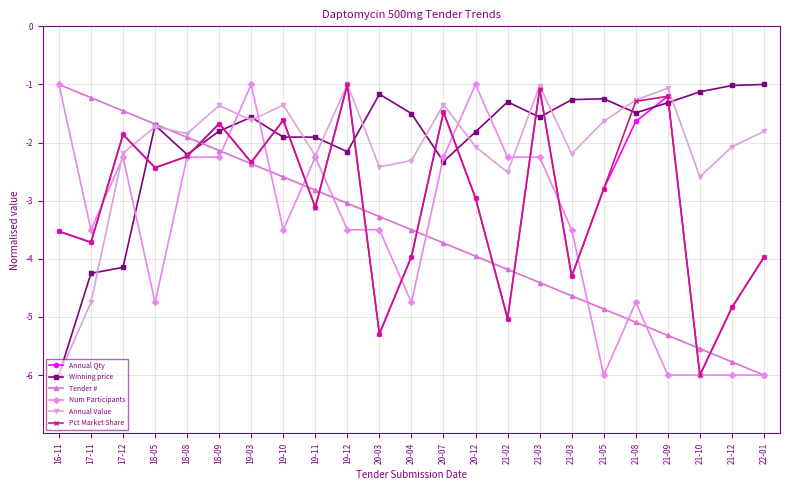

Is it true that Pct Market Share equals -1.1 at 21-03?

True